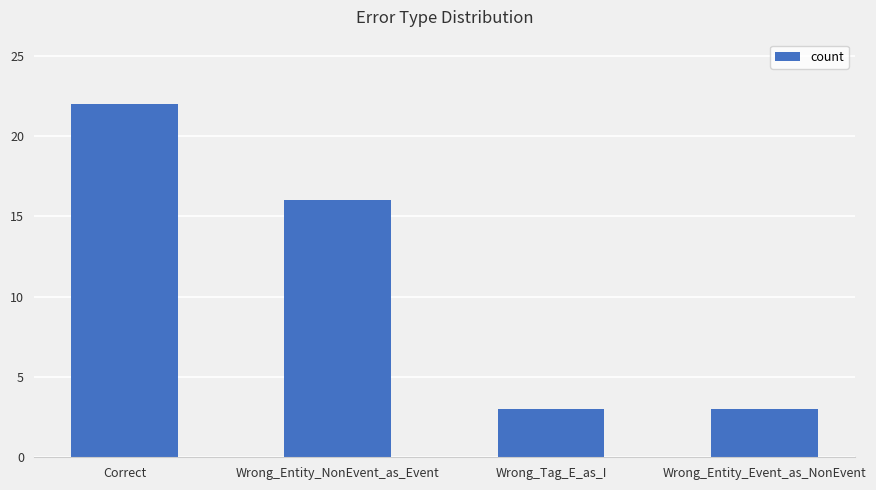

What is the sum of all values?

44